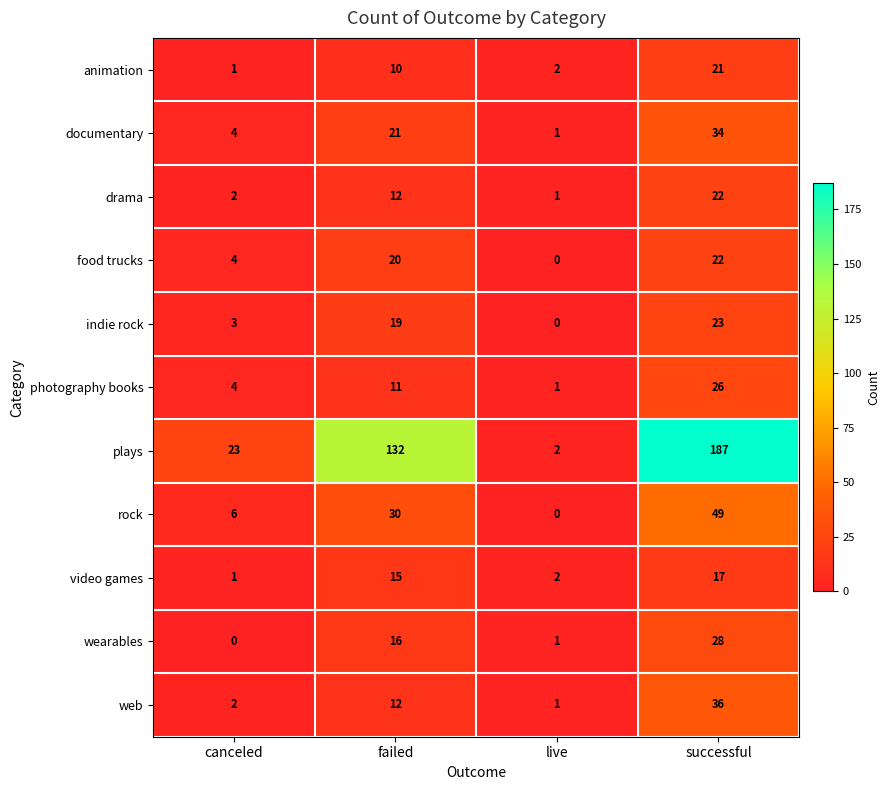

List the labels in order of drama value, smallest first.

live, canceled, failed, successful